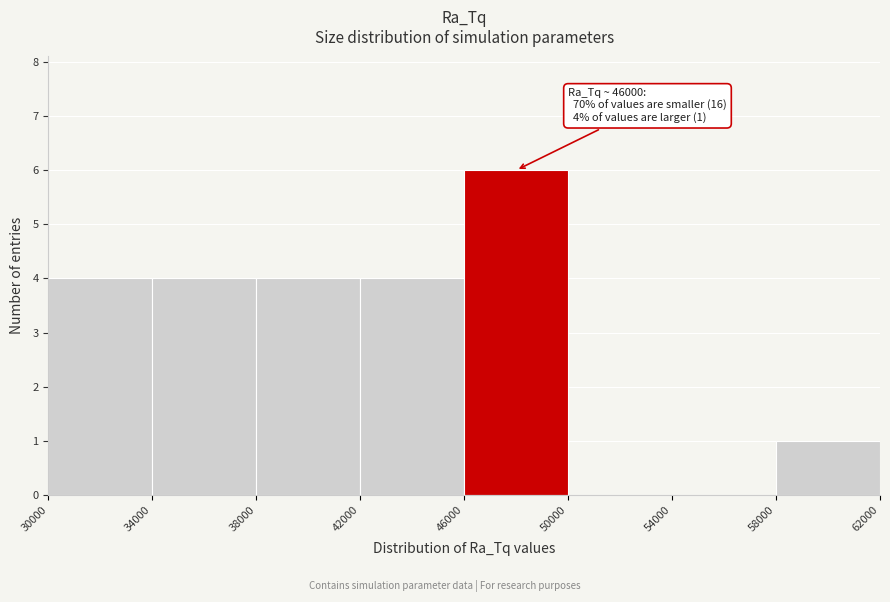

Over which range of the x-axis is the bar tallest?

46000 to 50000